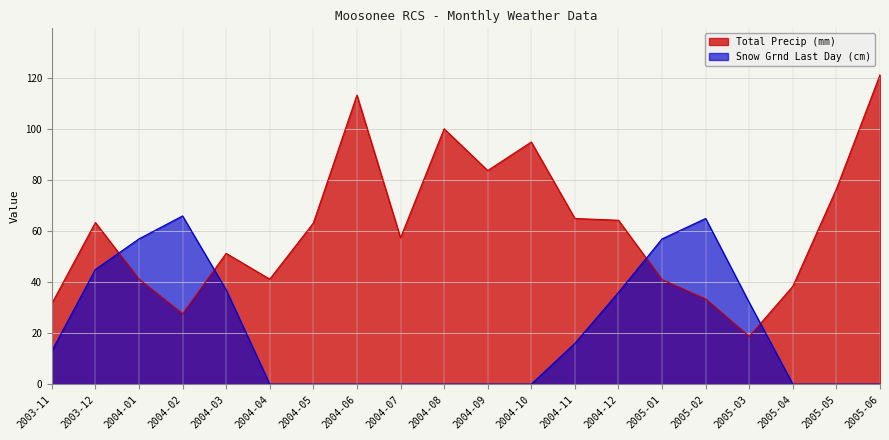

True or false: Snow Grnd Last Day (cm) has a value of 32.7 at 2004-07.

False